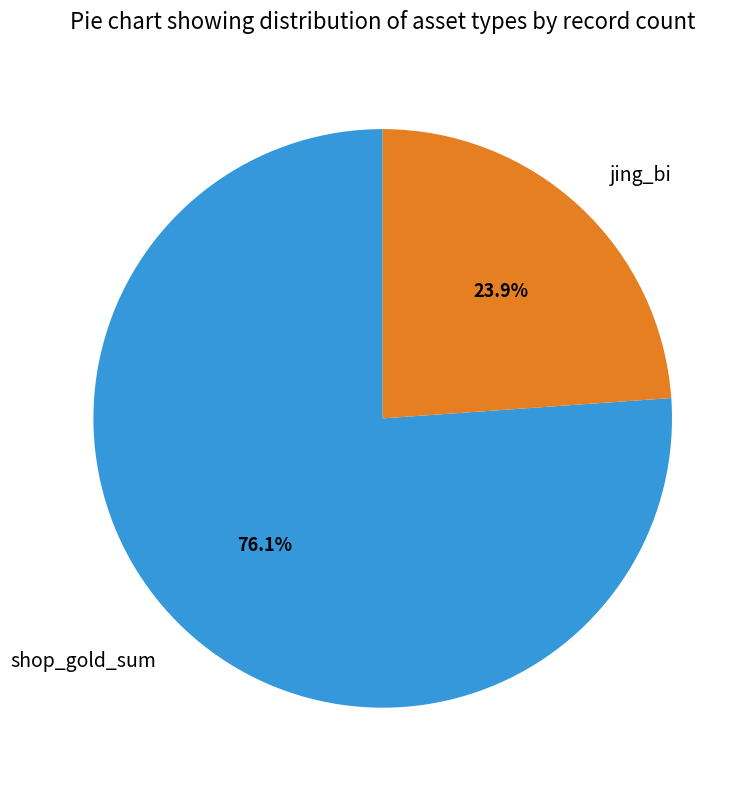

What percentage do jing_bi and shop_gold_sum together represent?

100.0%